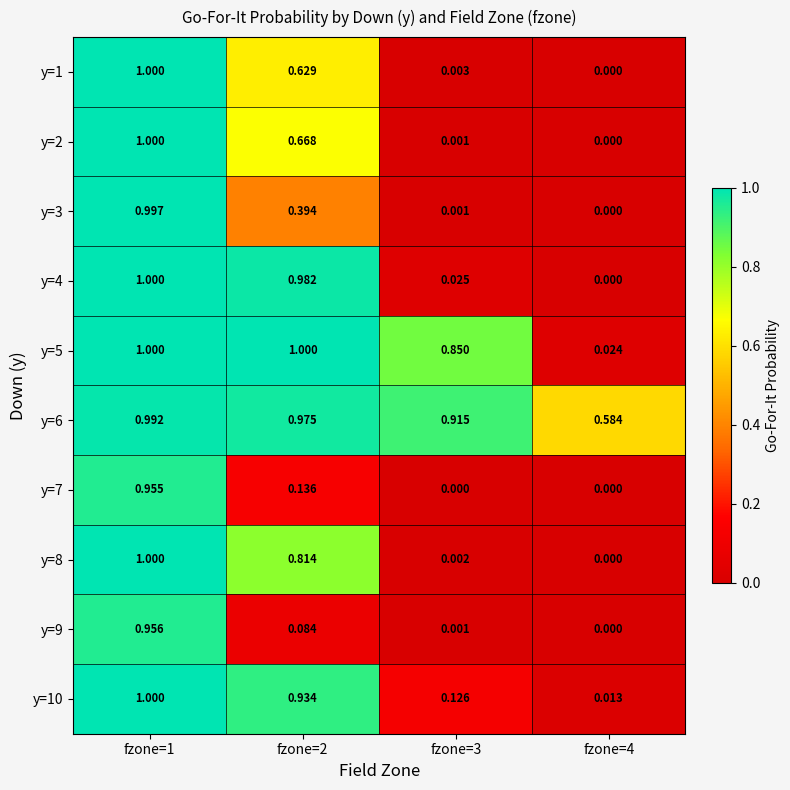

Is the value of y=1 at fzone=1 greater than the value of y=2 at fzone=3?

Yes